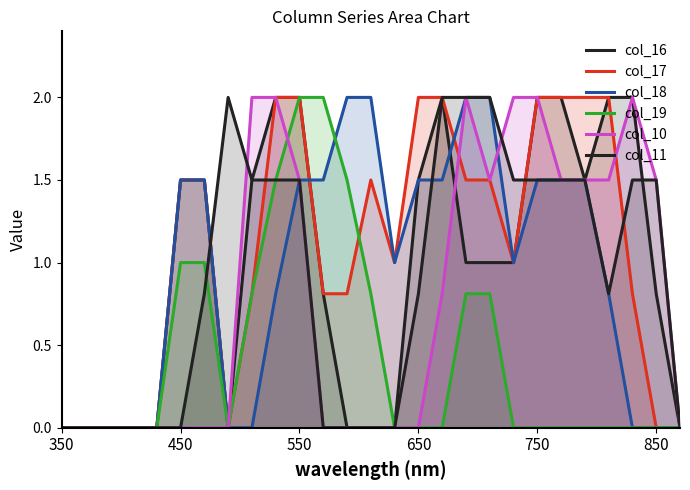

Does the chart display data point markers on the line(s)?

No